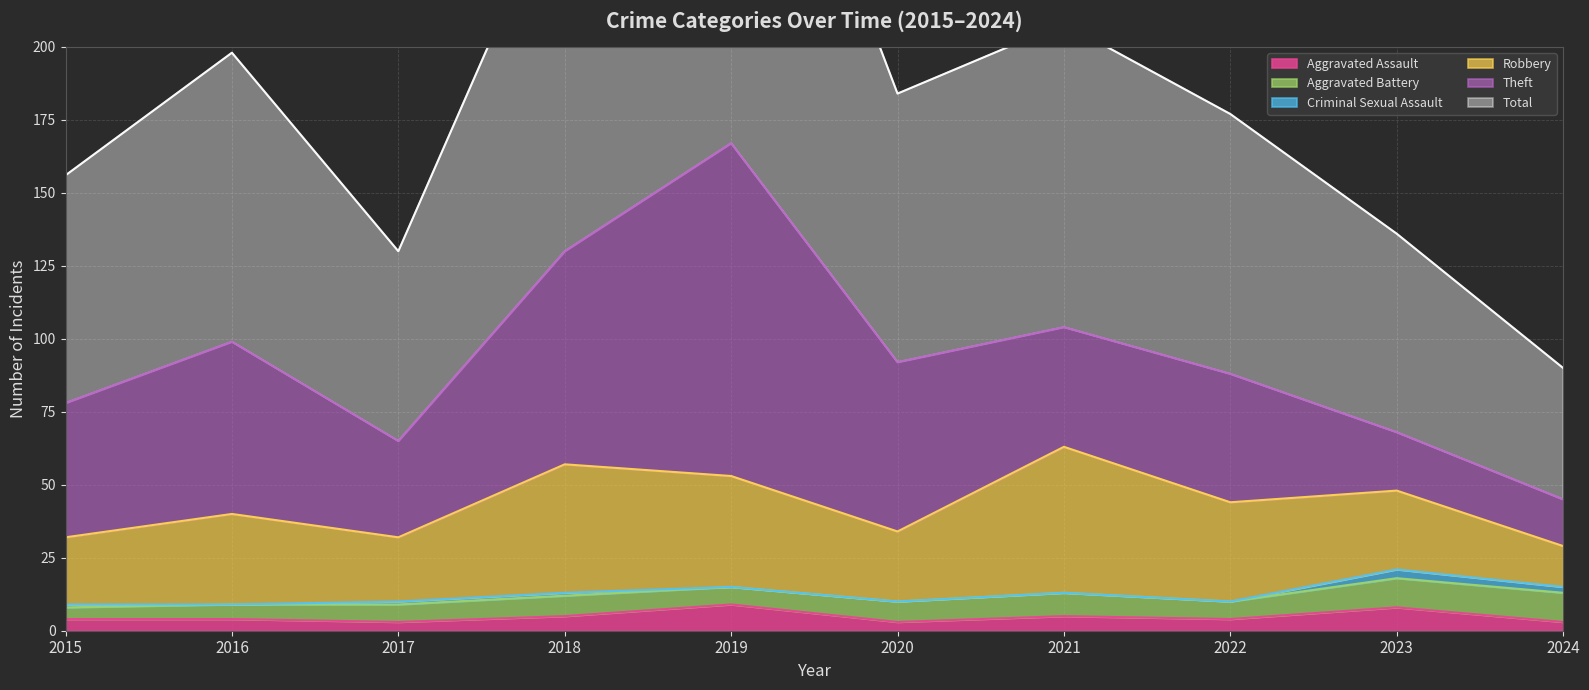

True or false: Total and Aggravated Battery cross at least once.

False